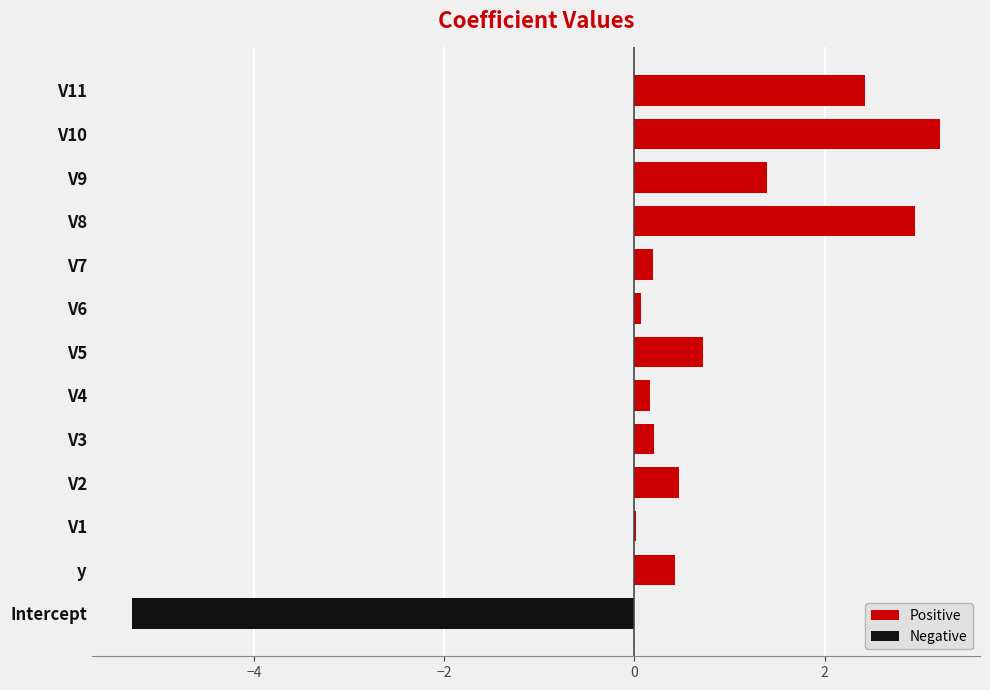

The value of Positive at V11 is 4.1. True or false?

False